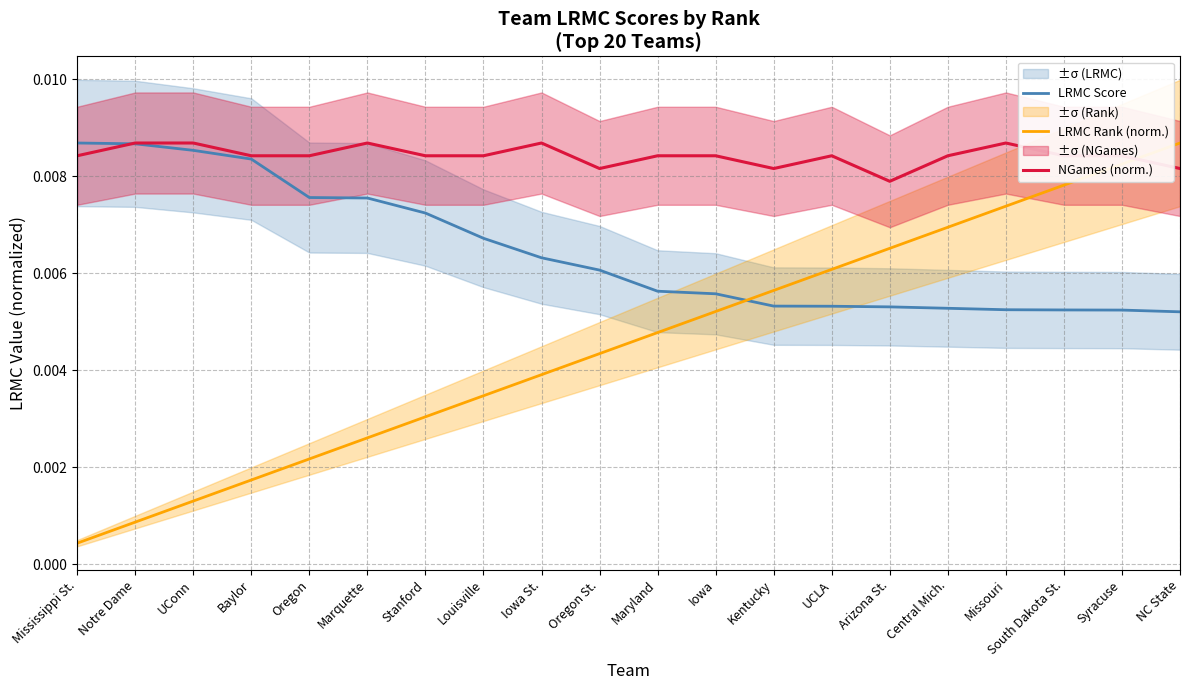

At which category is the sum across all series the highest?

NC State